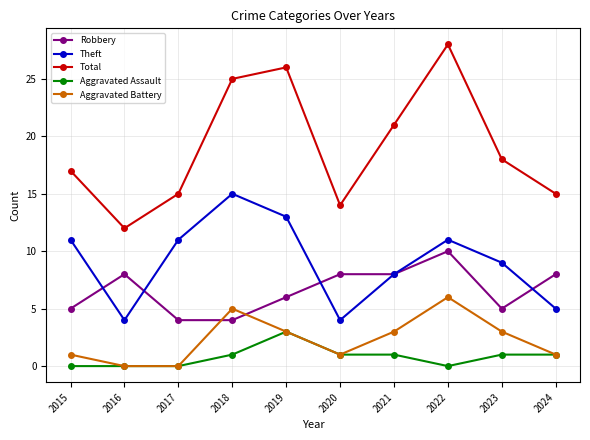

At 2022, list the series in order from smallest to largest.

Aggravated Assault, Aggravated Battery, Robbery, Theft, Total